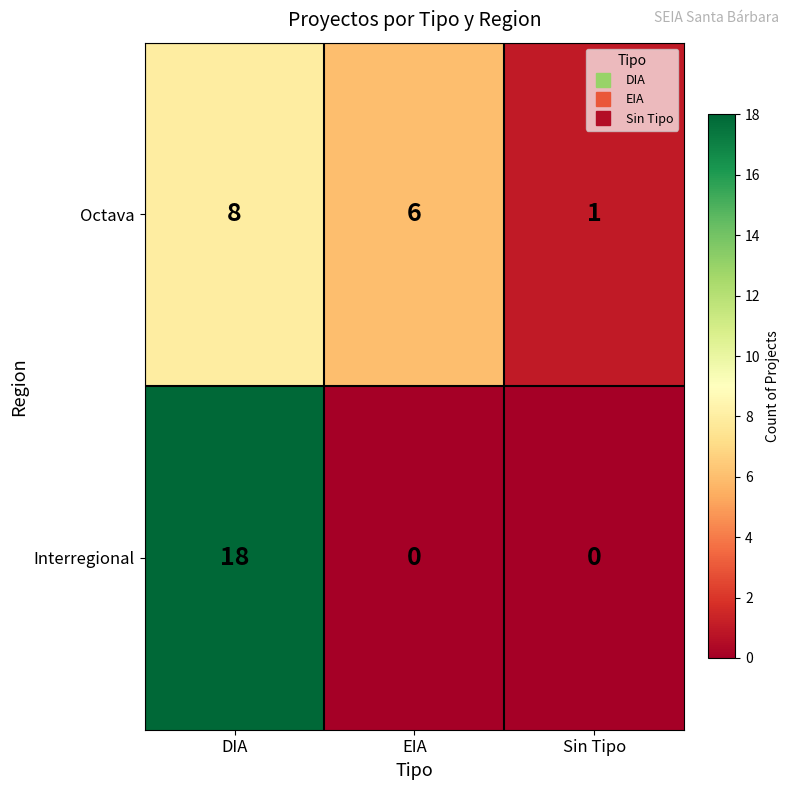

What is the sum of the Octava values at Sin Tipo and EIA?

7